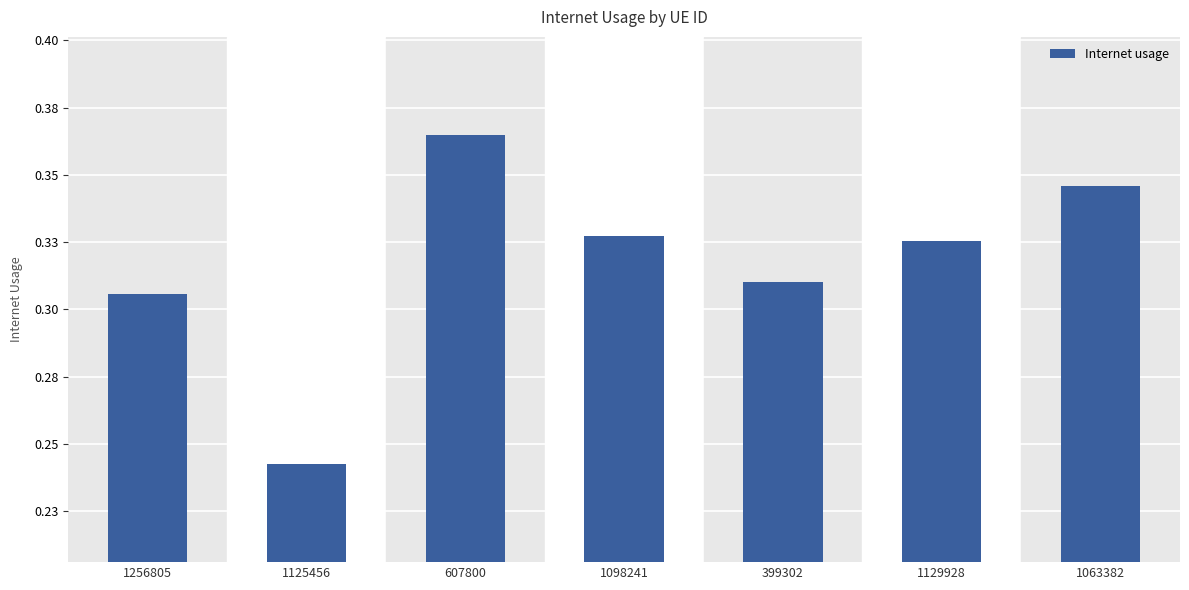

List the labels in order of value, smallest first.

1125456, 1256805, 399302, 1129928, 1098241, 1063382, 607800